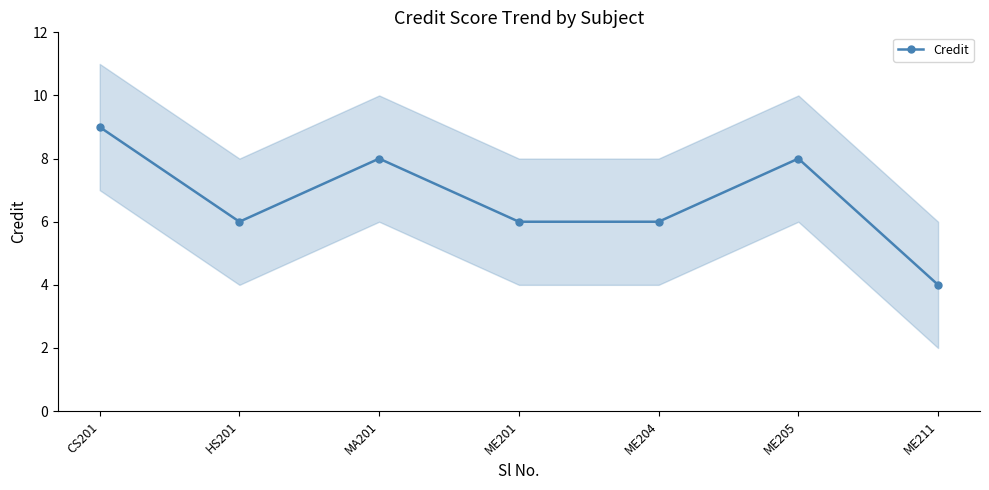

What is the label of the 7th point from the right?

CS201